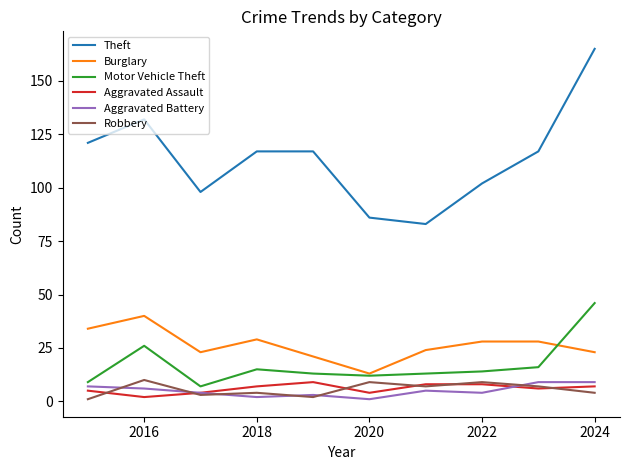

True or false: Theft and Robbery intersect in this chart.

False